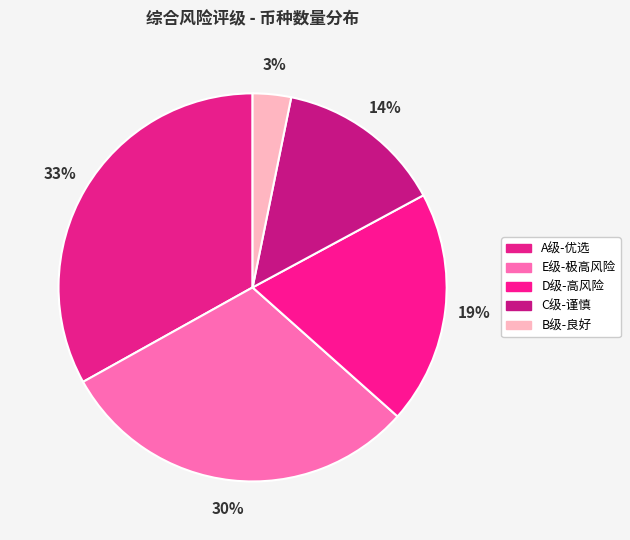

Does A级-优选 represent more than half of the total?

No